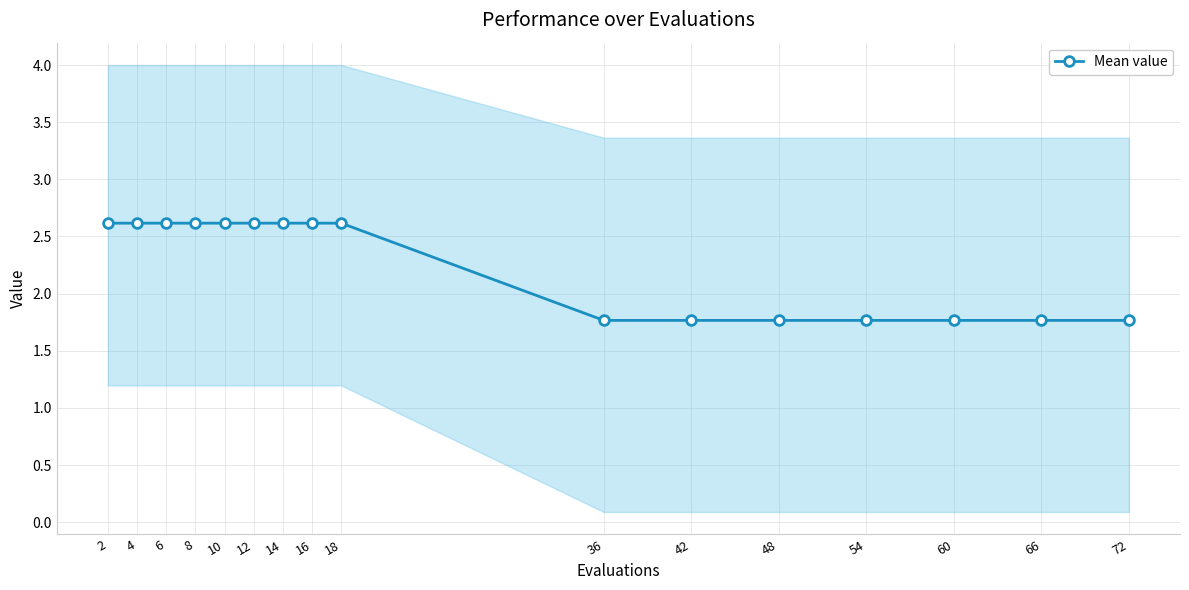

What is the sum of the values at 60 and 72?

3.5